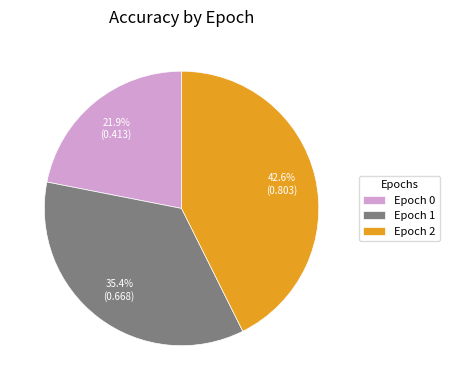

Rank the categories by value from highest to lowest.

Epoch 2, Epoch 1, Epoch 0